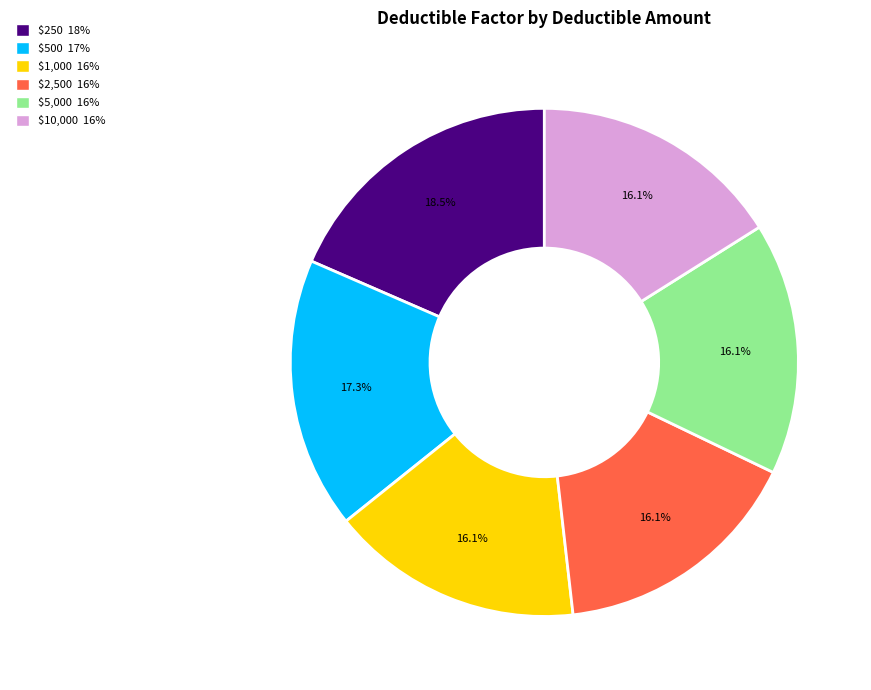

What is the ratio of the value at $1,000 to the value at $2,500?

1.0